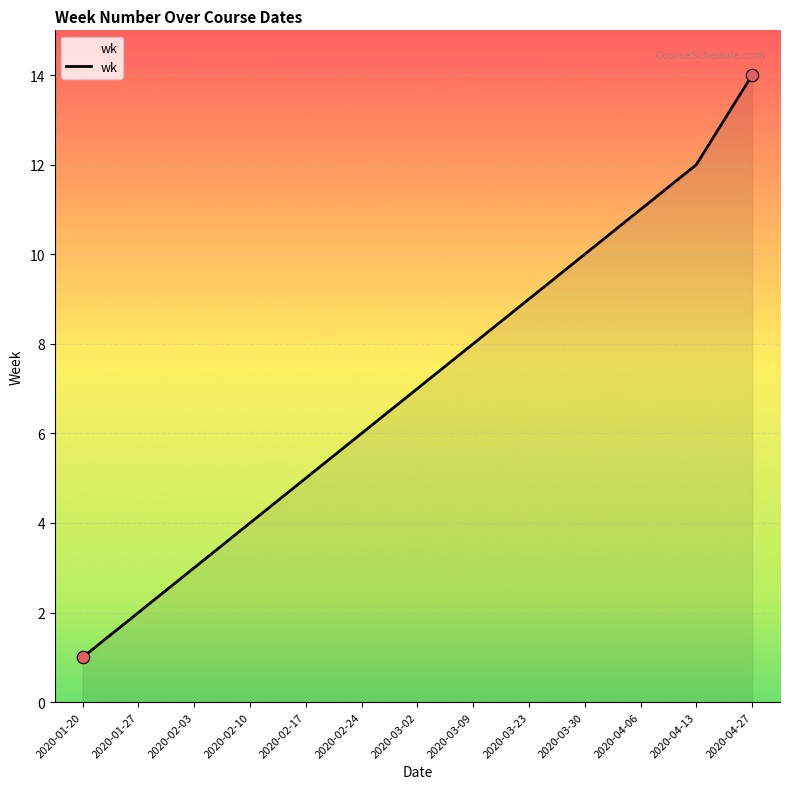

Approximately how many times larger is the value at 2020-01-27 compared to 2020-02-10?

0.5